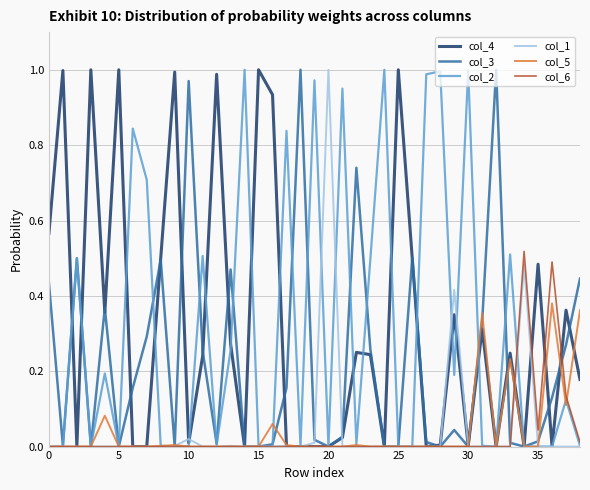

Reading left to right, list all the values displayed in this chart.

col_4: 0.6	1.0	0.0	1.0	0.4	1.0	0.0	0.0	0.5	1.0	0.0	0.2	1.0	0.3	0.0	1.0	0.9	0.0	0.0	0.0	0.0	0.0	0.2	0.2	0.0	1.0	0.5	0.0	0.0	0.3	0.0	0.3	0.0	0.2	0.0	0.5	0.0	0.4	0.2
col_3: 0.4	0.0	0.5	0.0	0.4	0.0	0.2	0.3	0.5	0.0	1.0	0.3	0.0	0.5	0.0	0.0	0.0	0.2	1.0	0.0	0.0	0.0	0.7	0.3	0.0	0.0	0.5	0.0	0.0	0.0	0.0	0.3	1.0	0.0	0.0	0.0	0.1	0.3	0.4
col_2: 0.0	0.0	0.5	0.0	0.2	0.0	0.8	0.7	0.0	0.0	0.0	0.5	0.0	0.3	1.0	0.0	0.0	0.8	0.0	1.0	0.0	0.9	0.0	0.5	1.0	0.0	0.0	1.0	1.0	0.2	1.0	0.0	0.0	0.5	0.0	0.0	0.0	0.1	0.0
col_1: 0.0	0.0	0.0	0.0	0.0	0.0	0.0	0.0	0.0	0.0	0.0	0.0	0.0	0.0	0.0	0.0	0.0	0.0	0.0	0.0	1.0	0.0	0.0	0.0	0.0	0.0	0.0	0.0	0.0	0.4	0.0	0.0	0.0	0.0	0.5	0.0	0.0	0.0	0.0
col_5: 0.0	0.0	0.0	0.0	0.1	0.0	0.0	0.0	0.0	0.0	0.0	0.0	0.0	0.0	0.0	0.0	0.1	0.0	0.0	0.0	0.0	0.0	0.0	0.0	0.0	0.0	0.0	0.0	0.0	0.0	0.0	0.4	0.0	0.2	0.0	0.0	0.4	0.1	0.4
col_6: 0.0	0.0	0.0	0.0	0.0	0.0	0.0	0.0	0.0	0.0	0.0	0.0	0.0	0.0	0.0	0.0	0.0	0.0	0.0	0.0	0.0	0.0	0.0	0.0	0.0	0.0	0.0	0.0	0.0	0.0	0.0	0.0	0.0	0.0	0.5	0.0	0.5	0.1	0.0